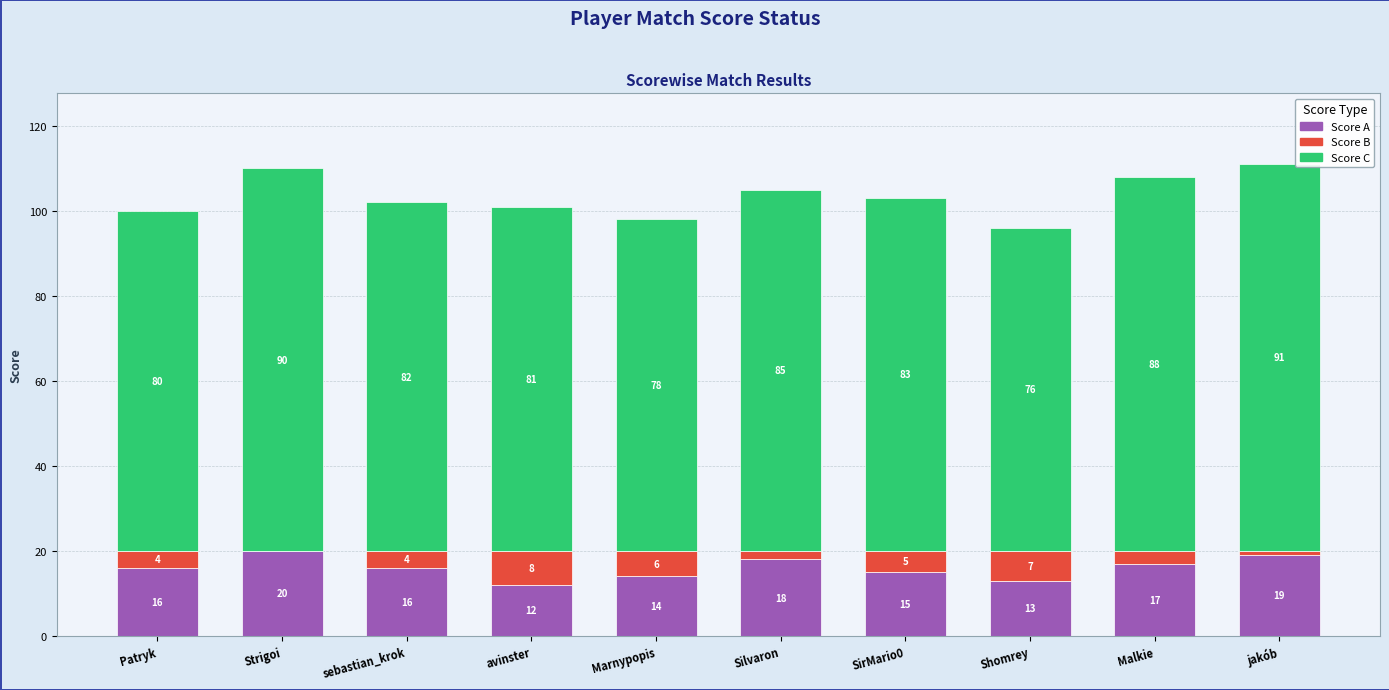

What is the sum of the Score A values at Shomrey and Malkie?

30